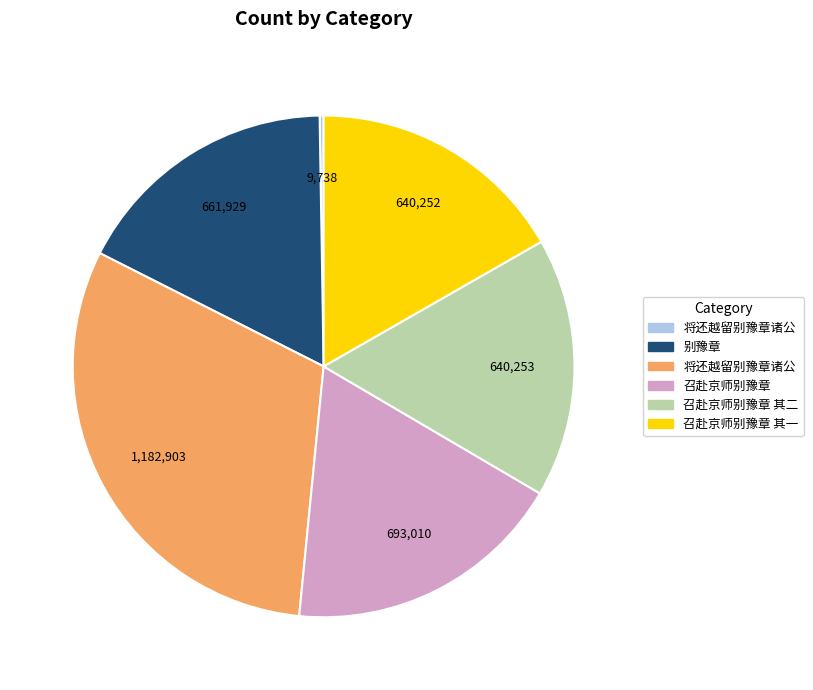

Is there a majority slice in this chart?

No